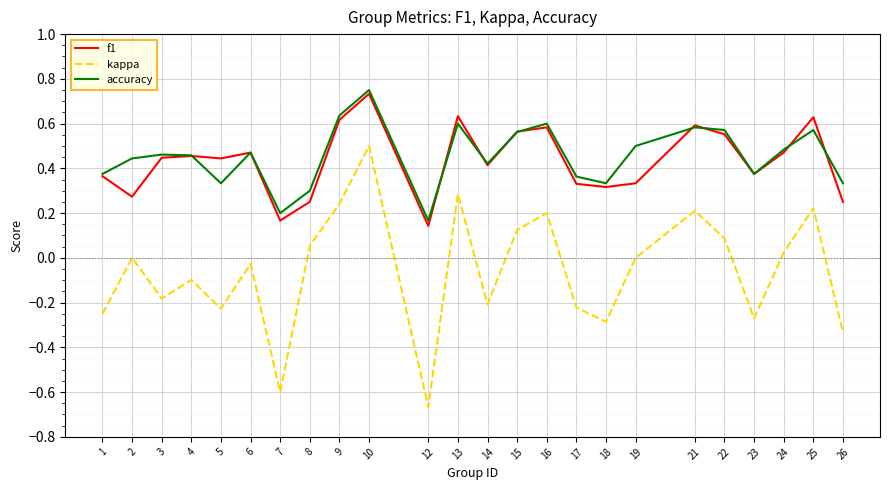

Which category has the highest value in the f1 series?

10